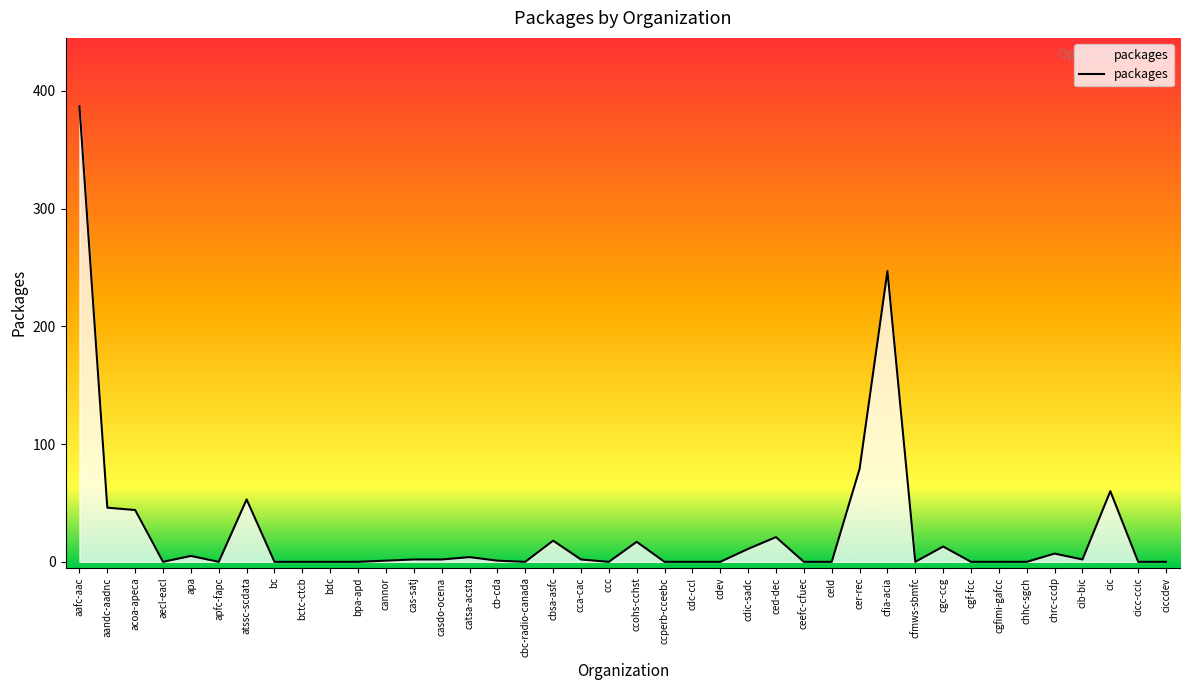

What is the difference between the maximum and minimum values?

387